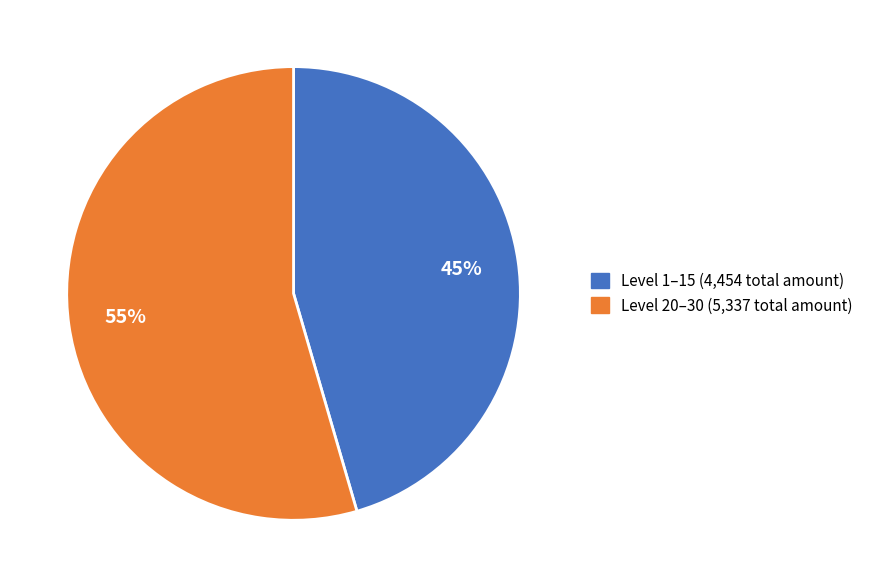

Is there any slice that represents more than half of the pie?

Yes